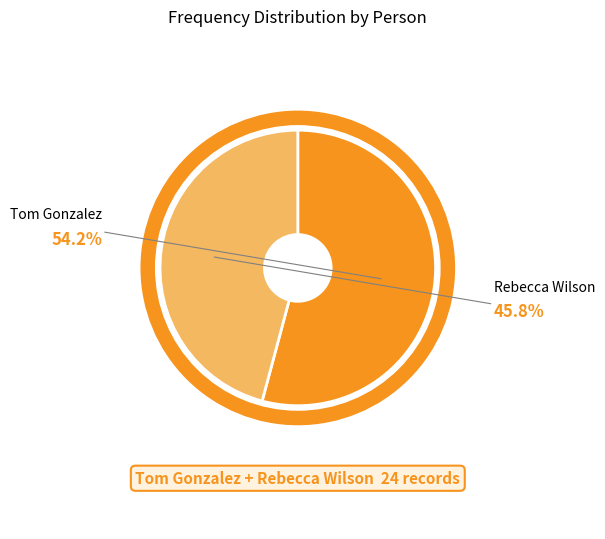

Which has a higher value, Tom Gonzalez or Rebecca Wilson?

Tom Gonzalez